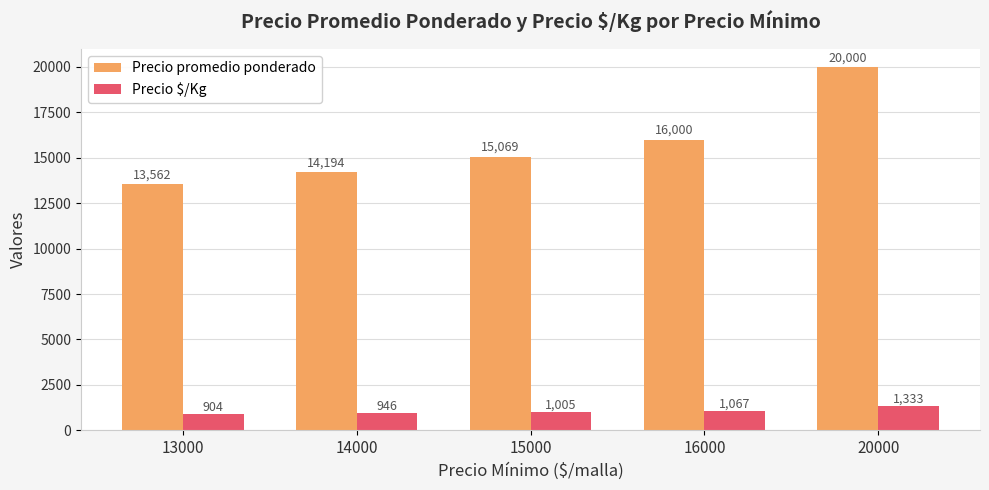

At how many categories does at least one series exceed 17994?

1